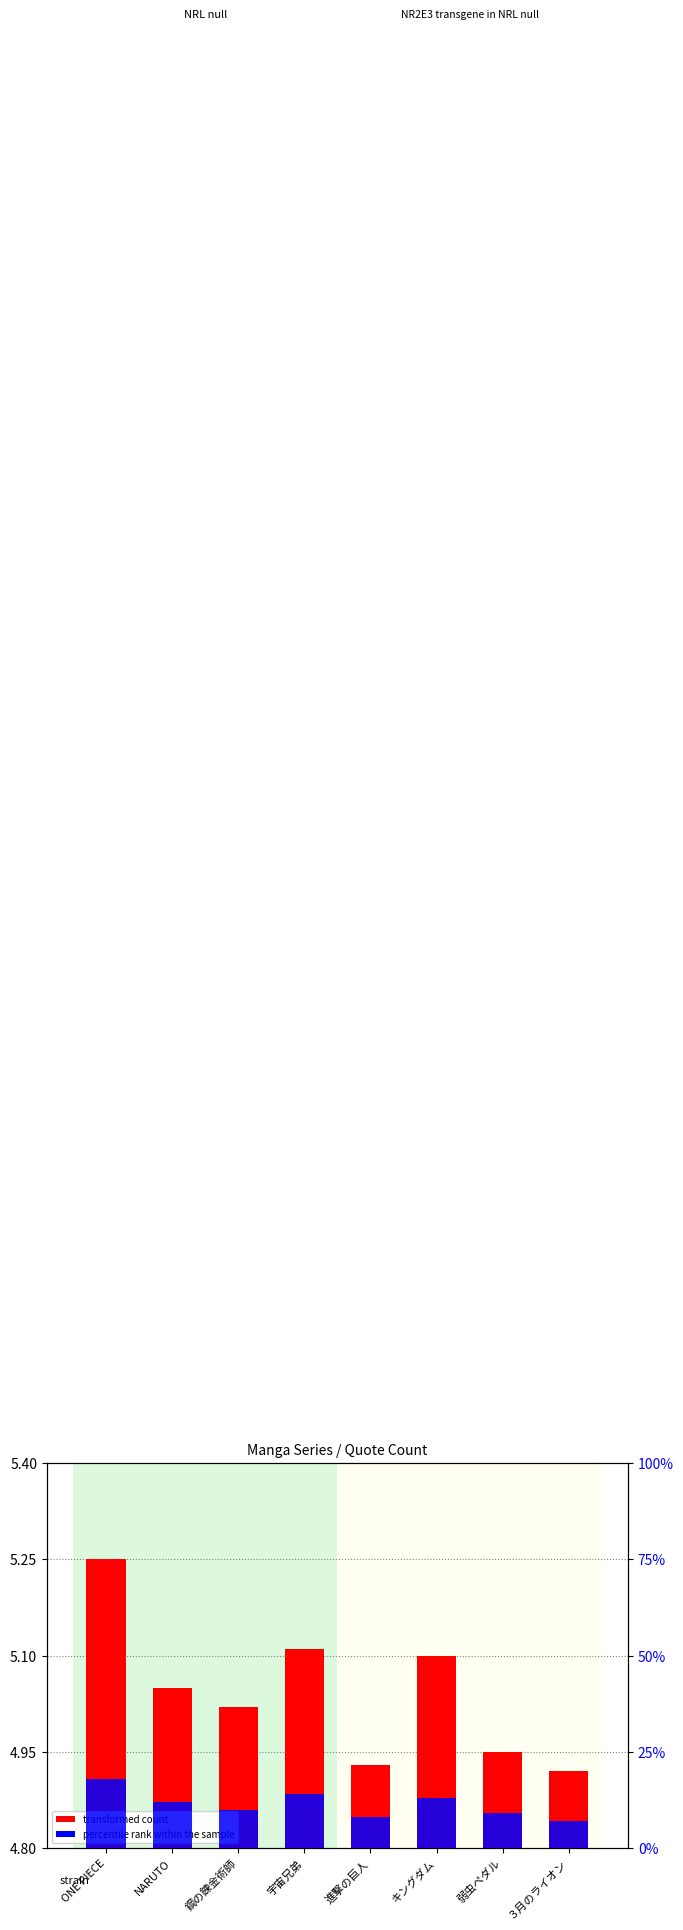

What is the difference between the maximum and minimum values in the transformed count series?

0.3